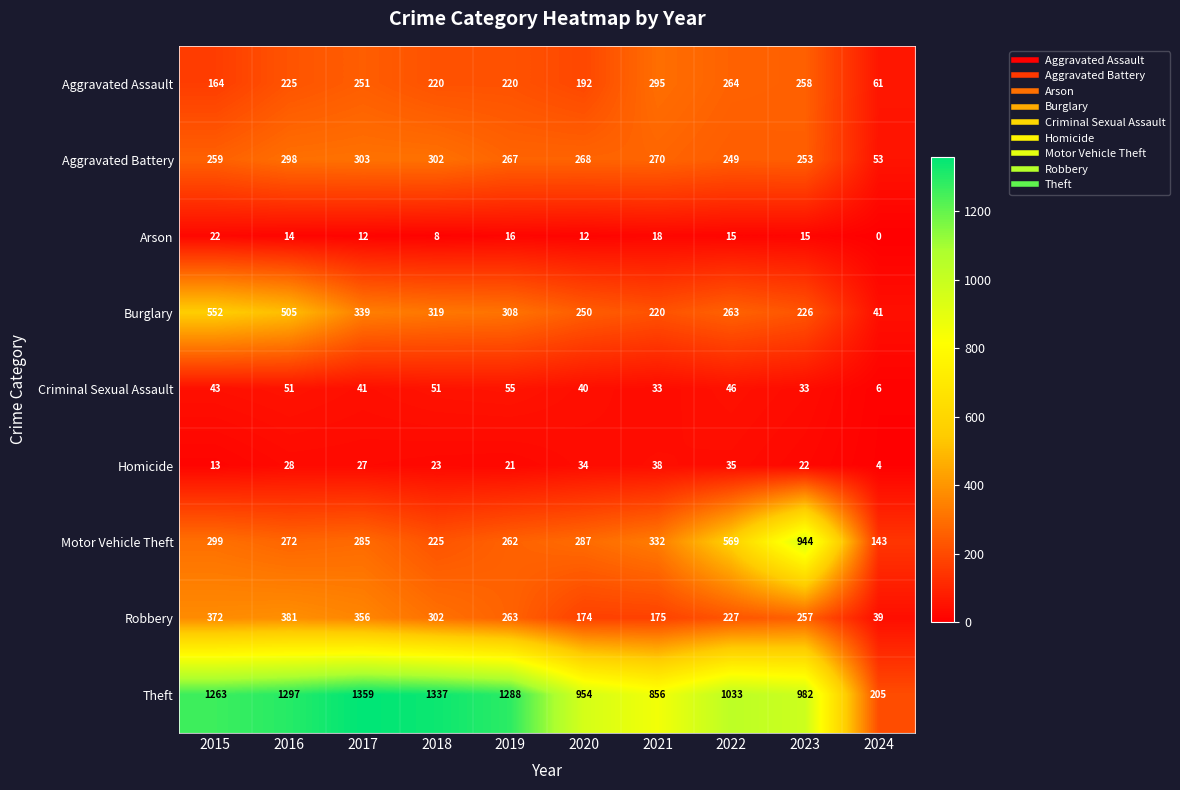

What is the spread (max minus min) of values at 2016?

1283